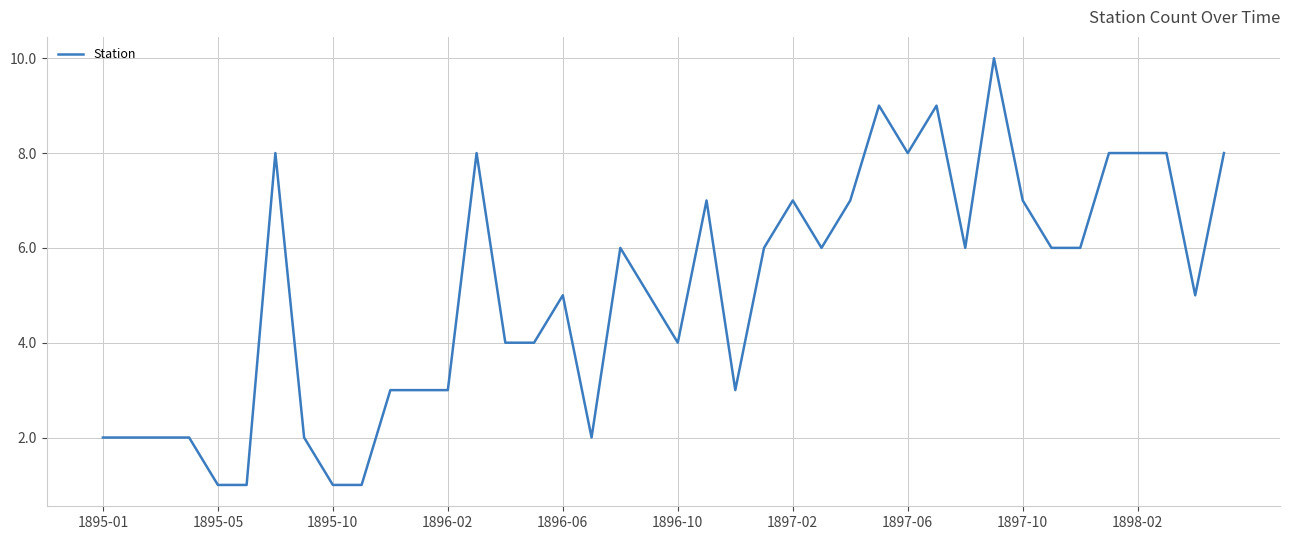

What is the greatest value displayed?

10